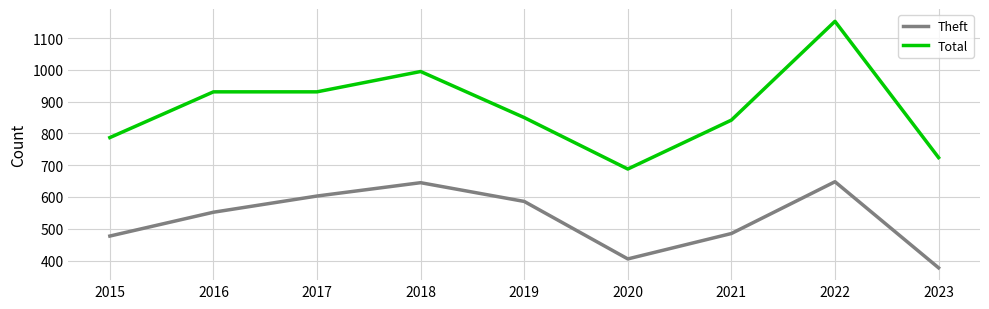

True or false: Theft and Total cross at least once.

False